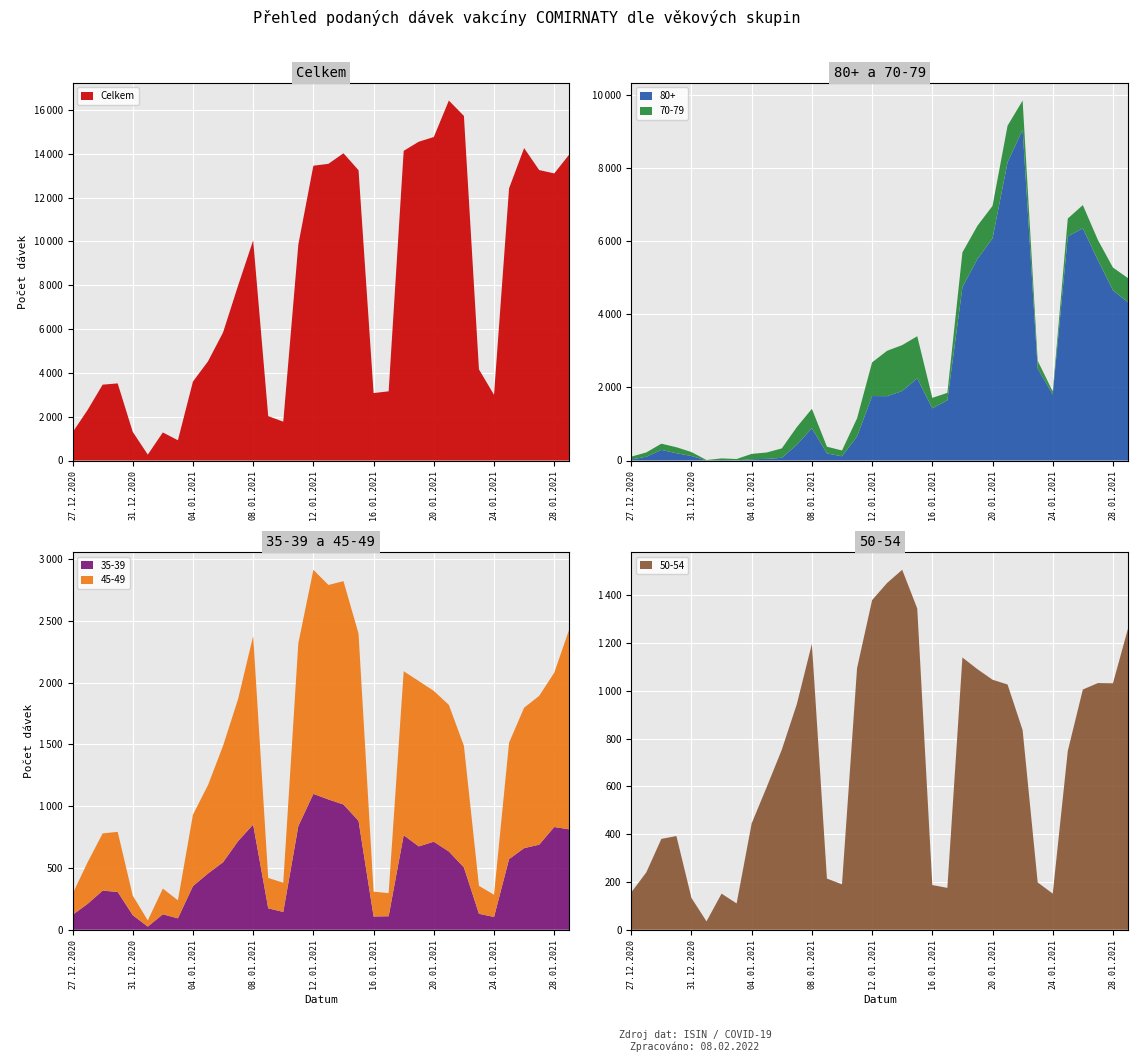

Reading left to right, what are all the values shown in this chart?

Celkem: 1284	2305	3462	3520	1307	269	1281	924	3604	4526	5845	7988	10049	2026	1772	9859	13456	13543	14025	13251	3079	3158	14136	14552	14766	16431	15730	4159	2999	12424	14261	13258	13105	13970
80+: 27	103	290	199	123	3	14	5	35	44	73	432	883	194	115	656	1762	1759	1900	2248	1427	1646	4736	5512	6072	8154	9045	2517	1803	6127	6346	5478	4652	4327
70-79: 78	117	170	164	108	10	43	36	146	175	258	481	530	184	159	495	921	1241	1255	1150	286	203	954	907	889	1000	796	210	83	489	637	552	624	659
35-39: 120	209	316	306	118	25	125	92	353	455	546	717	851	173	144	838	1099	1054	1013	881	107	109	765	674	712	633	504	129	103	571	660	688	831	812
45-49: 170	336	463	486	158	50	208	146	578	715	942	1150	1525	246	236	1479	1813	1735	1807	1515	201	187	1326	1338	1220	1186	984	226	180	942	1136	1204	1248	1619
50-54: 156	240	380	392	133	35	151	110	445	597	753	944	1196	214	190	1094	1379	1451	1506	1344	187	175	1139	1090	1046	1026	835	198	151	748	1005	1032	1031	1260